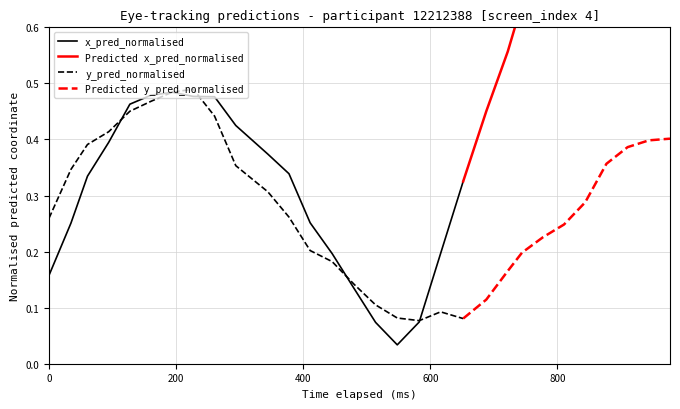

Which series has the widest spread of values?

x_pred_normalised